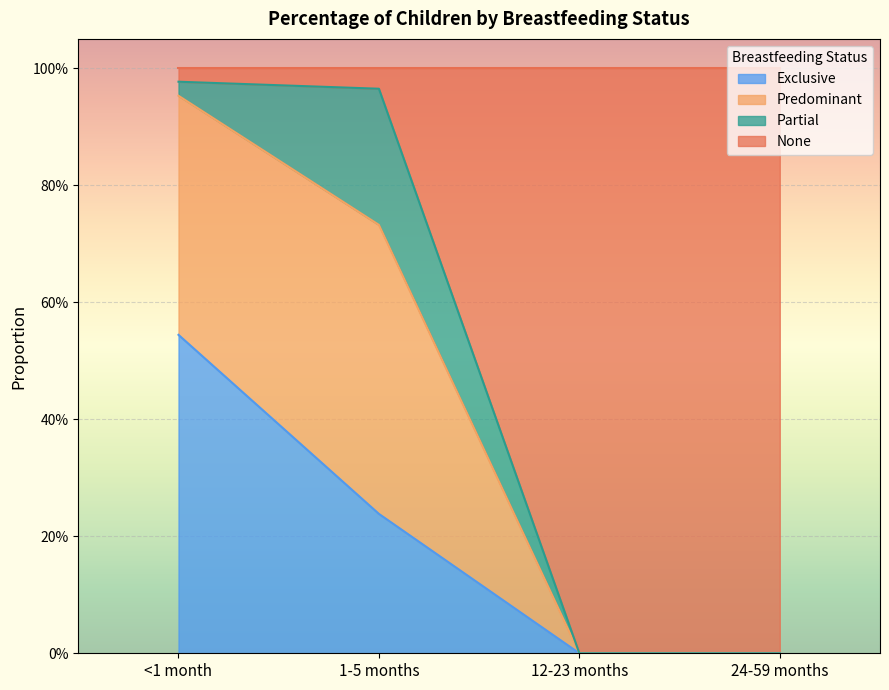

At which category is the sum across all series the highest?

<1 month